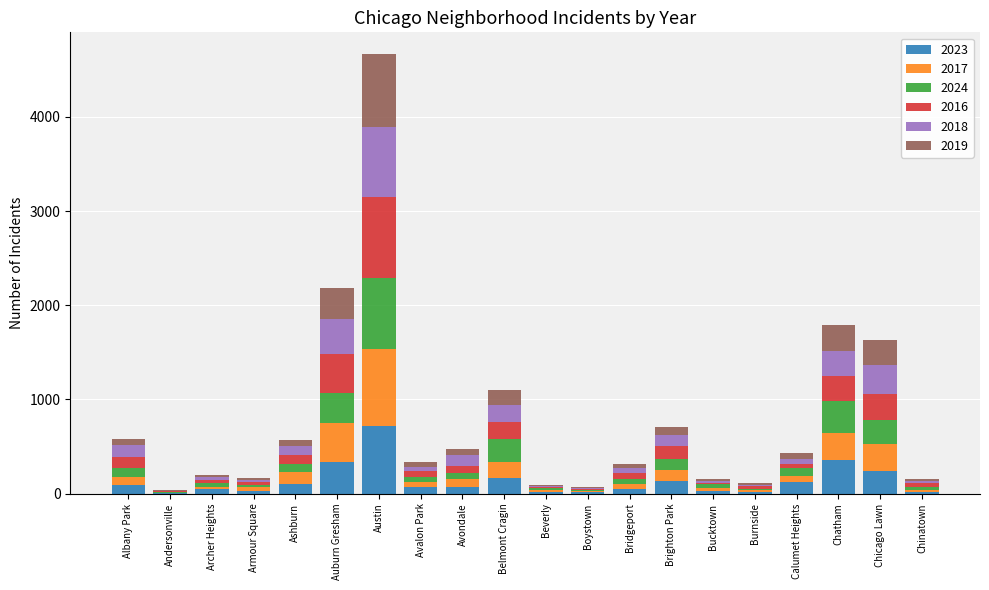

What is the total value across all series at Chicago Lawn?

1634